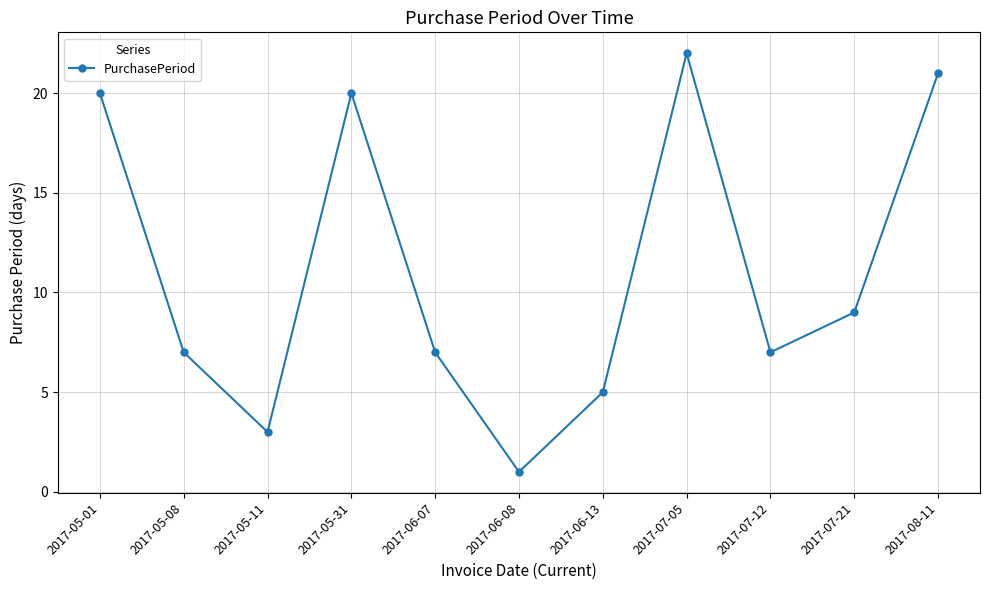

What is the label of the 1st point from the left?

2017-05-01